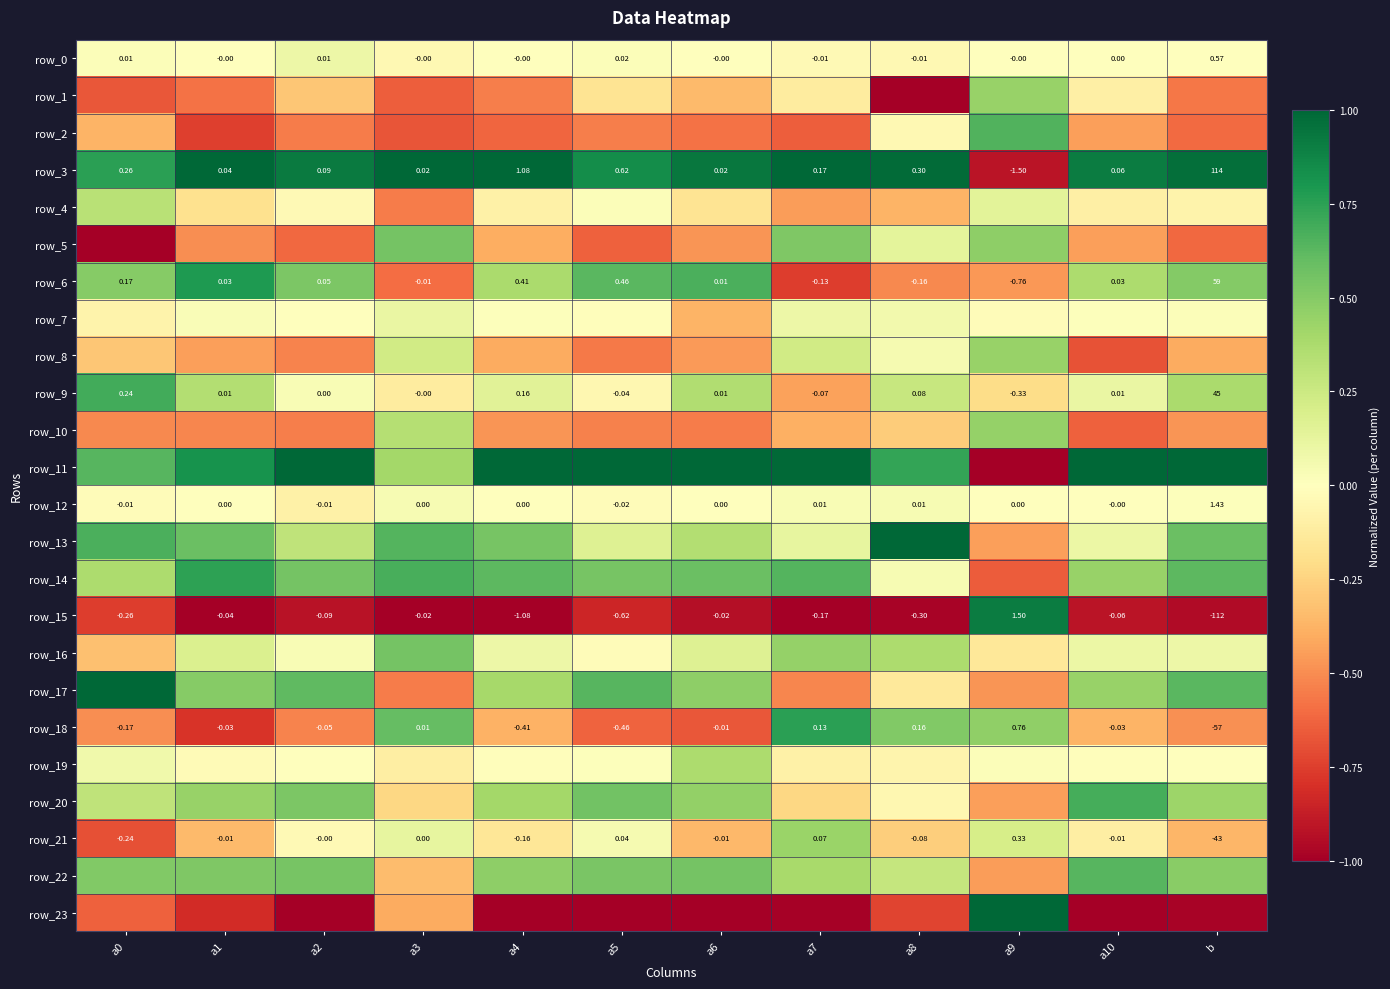

Which category has the lowest value in the row_10 series?

a10